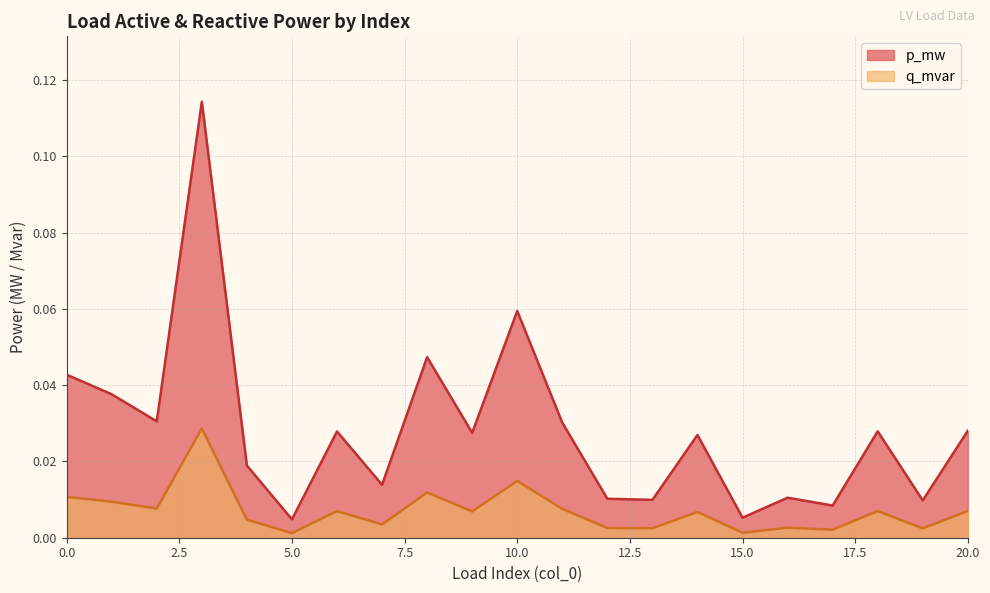

Reading left to right, transcribe all the data shown in this chart.

p_mw: 0=0.0	1=0.0	2=0.0	3=0.1	4=0.0	5=0.0	6=0.0	7=0.0	8=0.0	9=0.0	10=0.1	11=0.0	12=0.0	13=0.0	14=0.0	15=0.0	16=0.0	17=0.0	18=0.0	19=0.0	20=0.0
q_mvar: 0=0.0	1=0.0	2=0.0	3=0.0	4=0.0	5=0.0	6=0.0	7=0.0	8=0.0	9=0.0	10=0.0	11=0.0	12=0.0	13=0.0	14=0.0	15=0.0	16=0.0	17=0.0	18=0.0	19=0.0	20=0.0